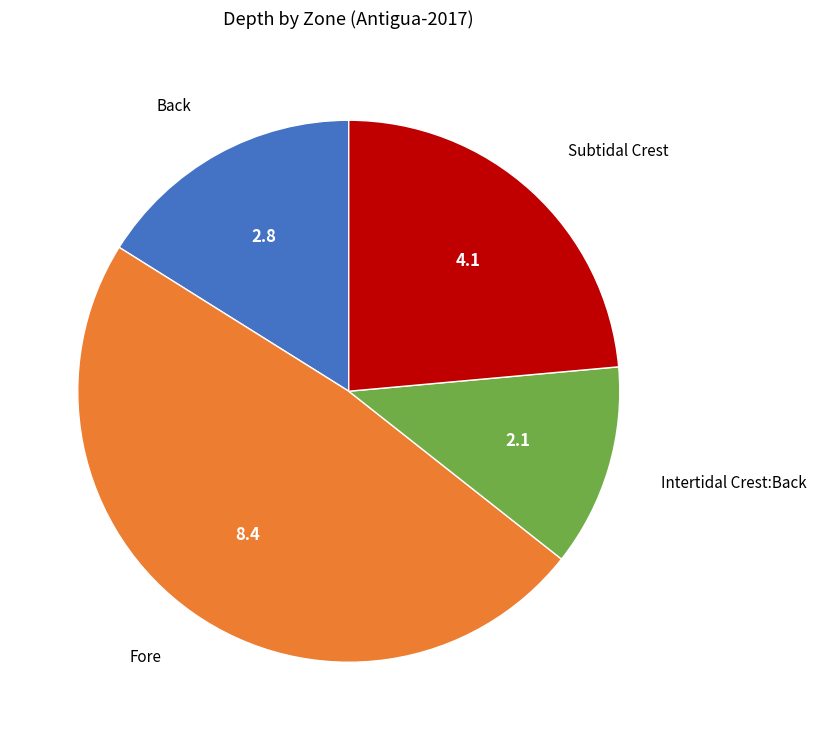

Is there a majority slice in this chart?

No